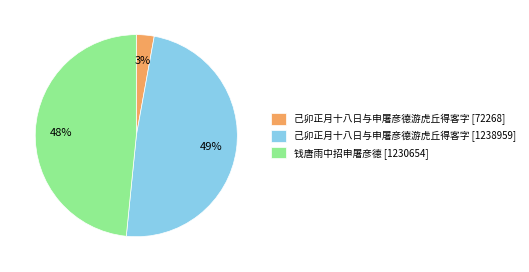

To the nearest percent, what is the average slice percentage?

33%